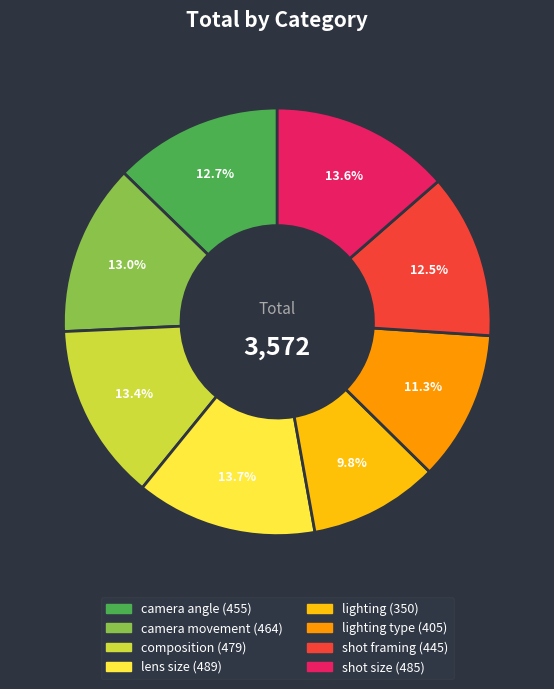

Is there any slice that represents more than half of the pie?

No